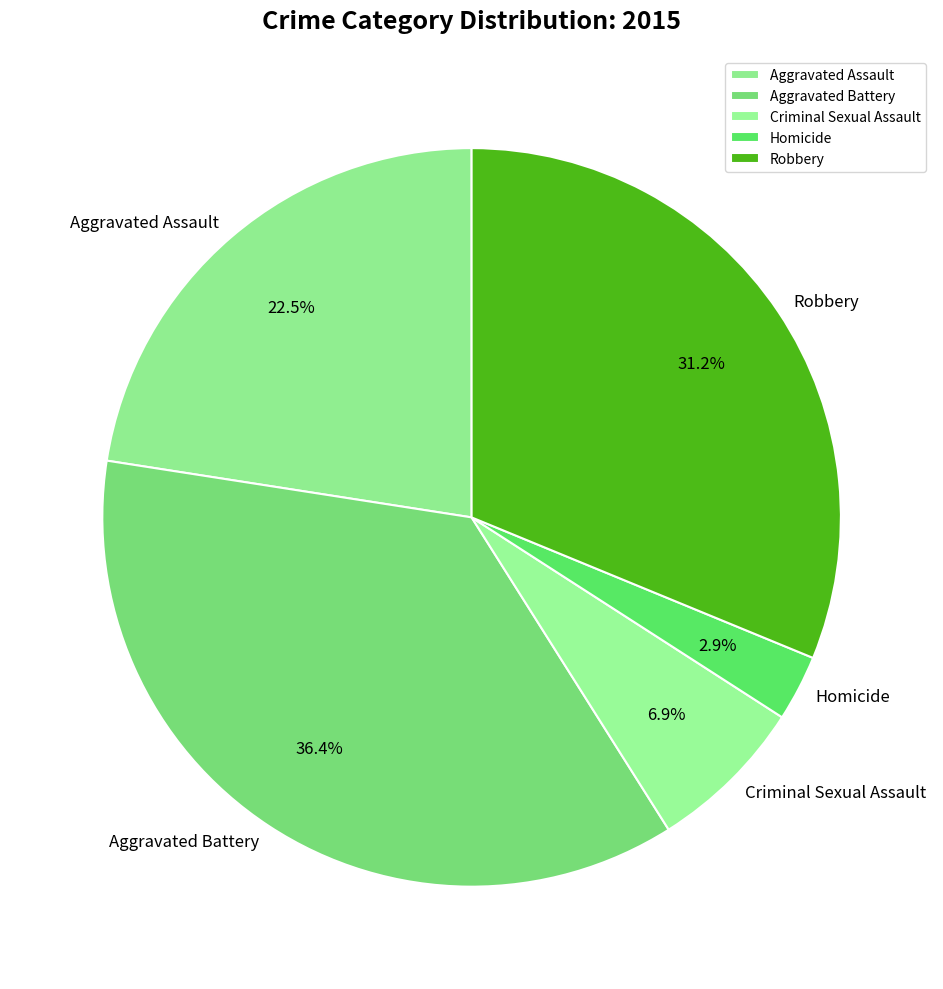

Count the number of slices in the pie.

5